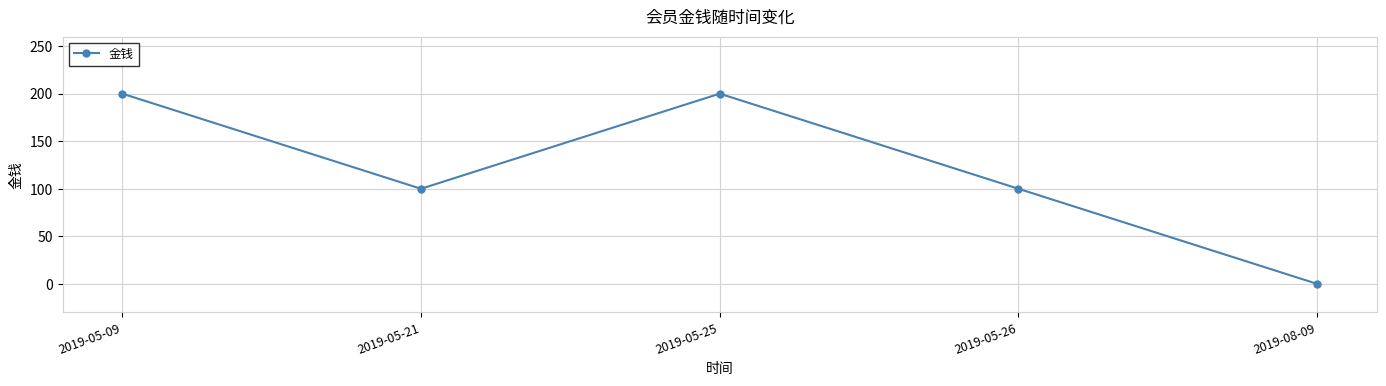

True or false: the data shows 100 at 2019-05-21.

True